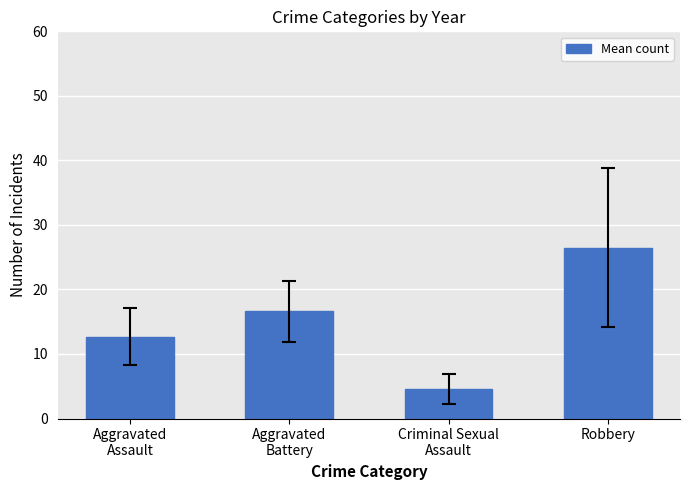

What position from the left is Criminal Sexual
Assault?

3